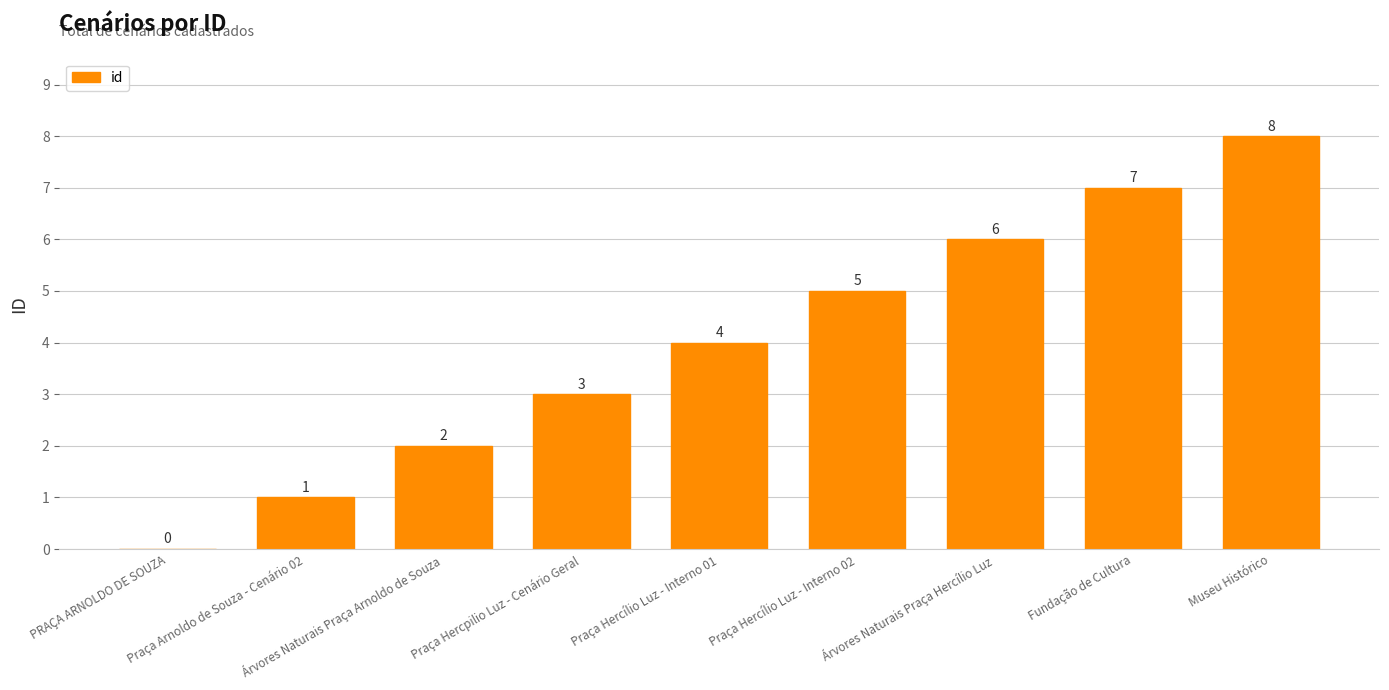

Which label corresponds to the largest value in the chart?

Museu Histórico